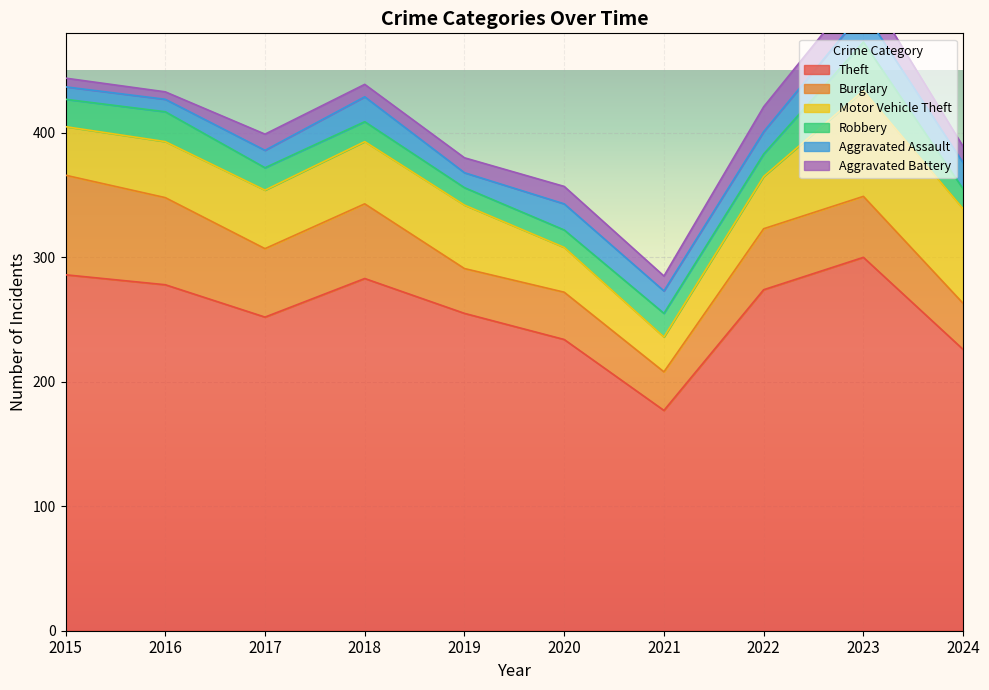

What is the spread (max minus min) of values at 2015?

279